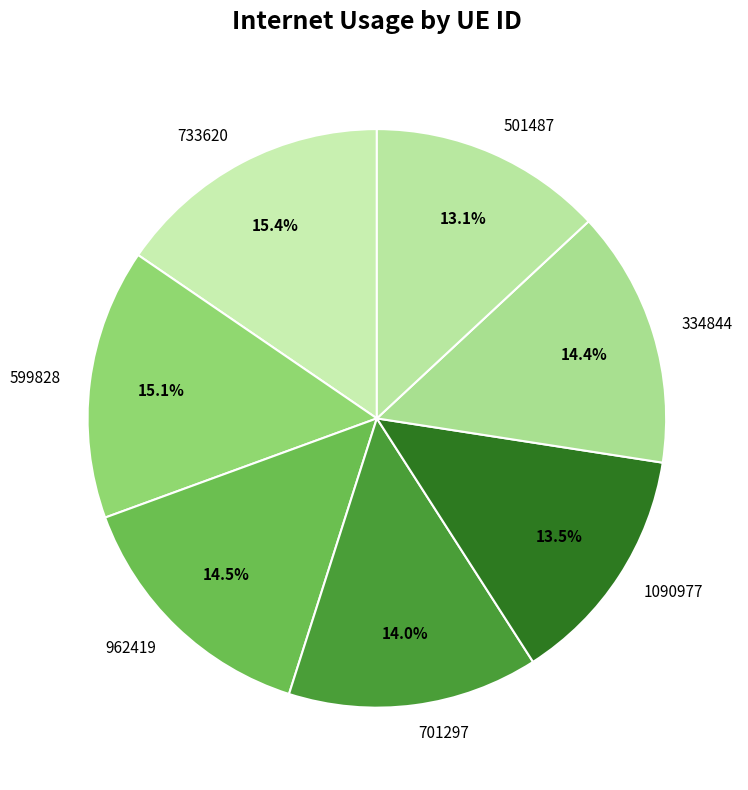

The 501487 slice represents 13% of the pie. True or false?

True